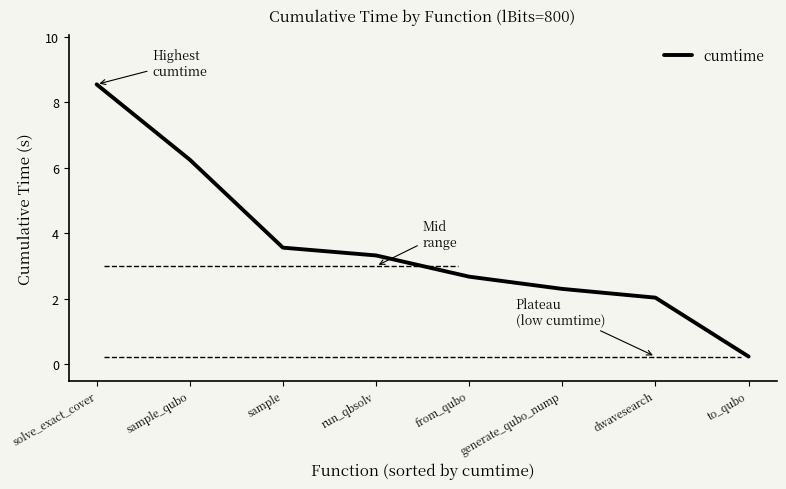

Which category has the highest value across all series?

solve_exact_cover